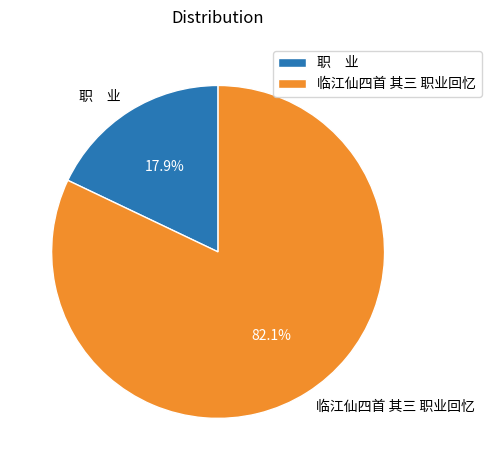

Count the number of slices in the pie.

2